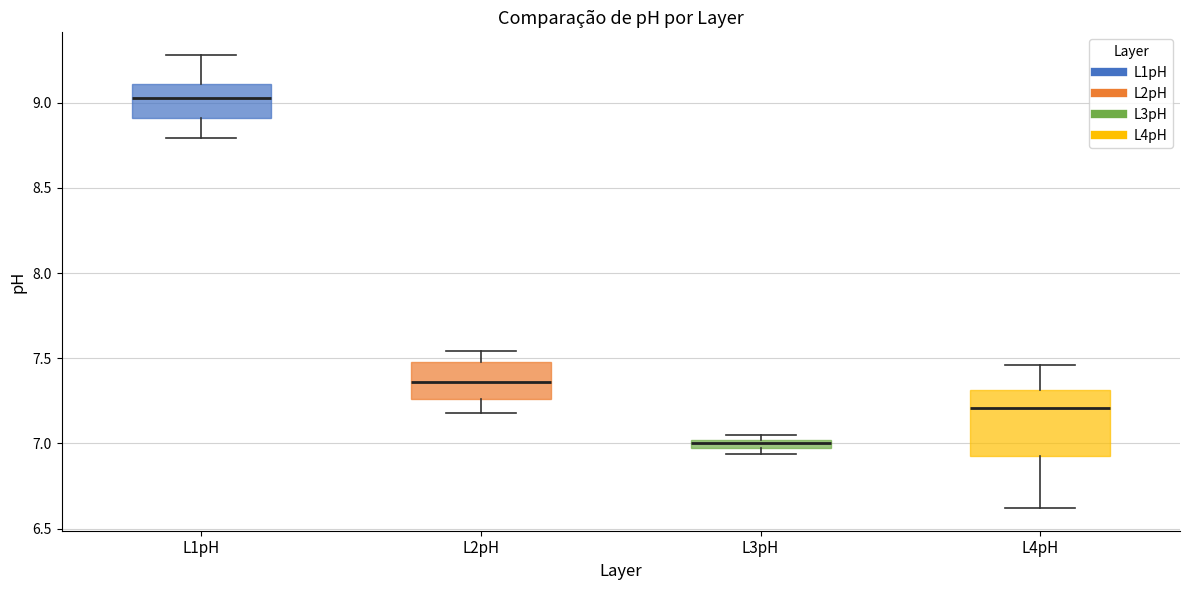

Comparing the boxes themselves (not the whiskers), which one is the tallest?

L4pH